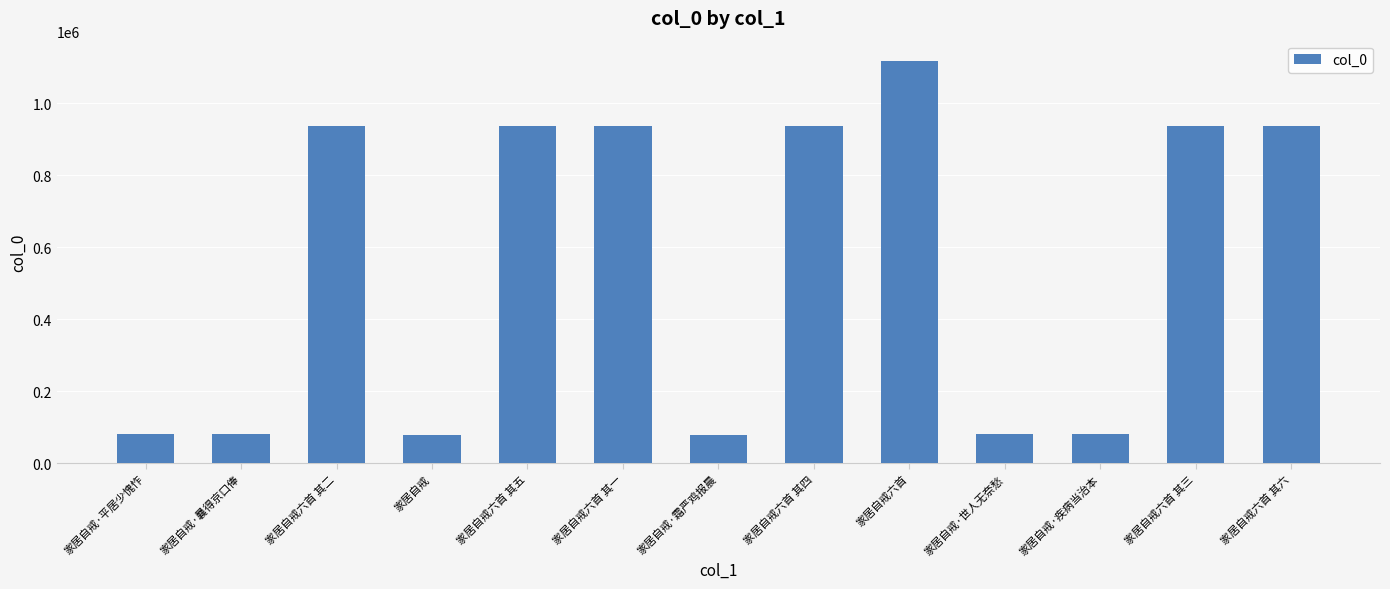

What is the maximum value shown in the chart?

1118722